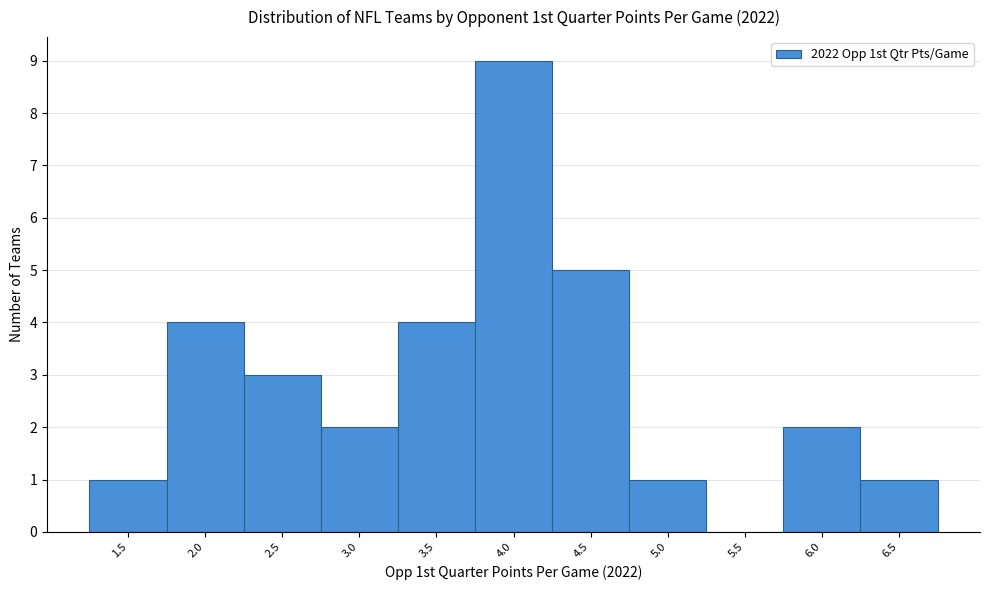

Reading right to left, transcribe all the data shown in this chart.

6.5=1	6.0=2	5.5=0	5.0=1	4.5=5	4.0=9	3.5=4	3.0=2	2.5=3	2.0=4	1.5=1